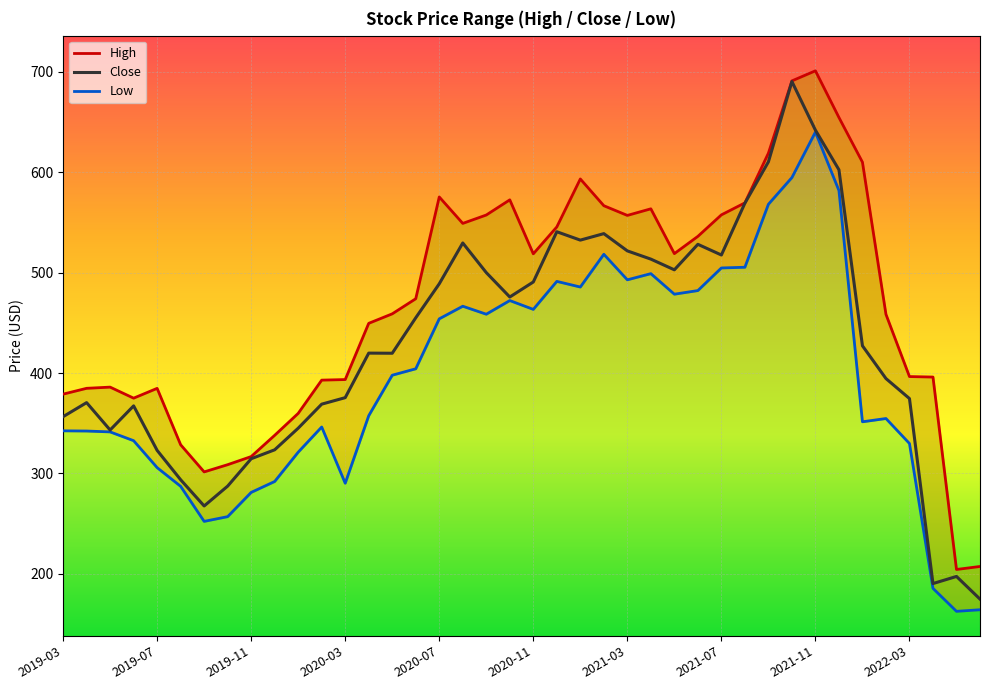

True or false: Low has more than 2 points higher than both neighbors.

True